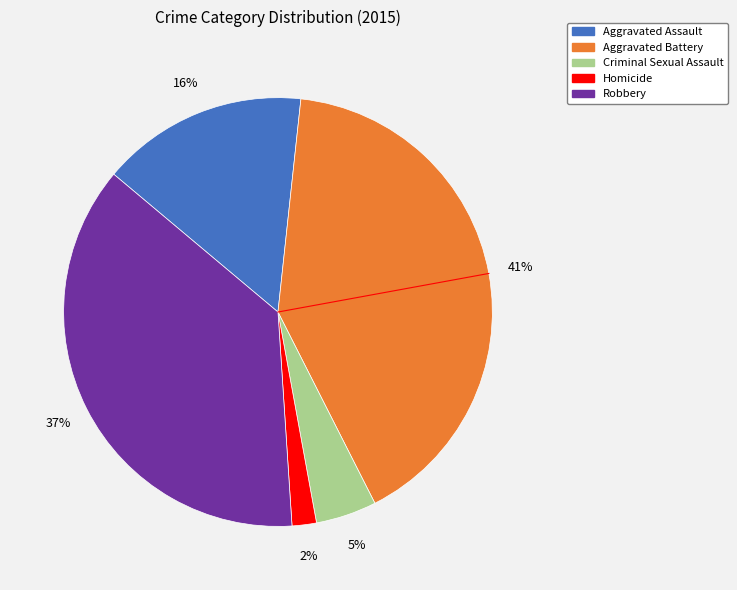

What percentage is the Robbery slice, to the nearest percent?

37%